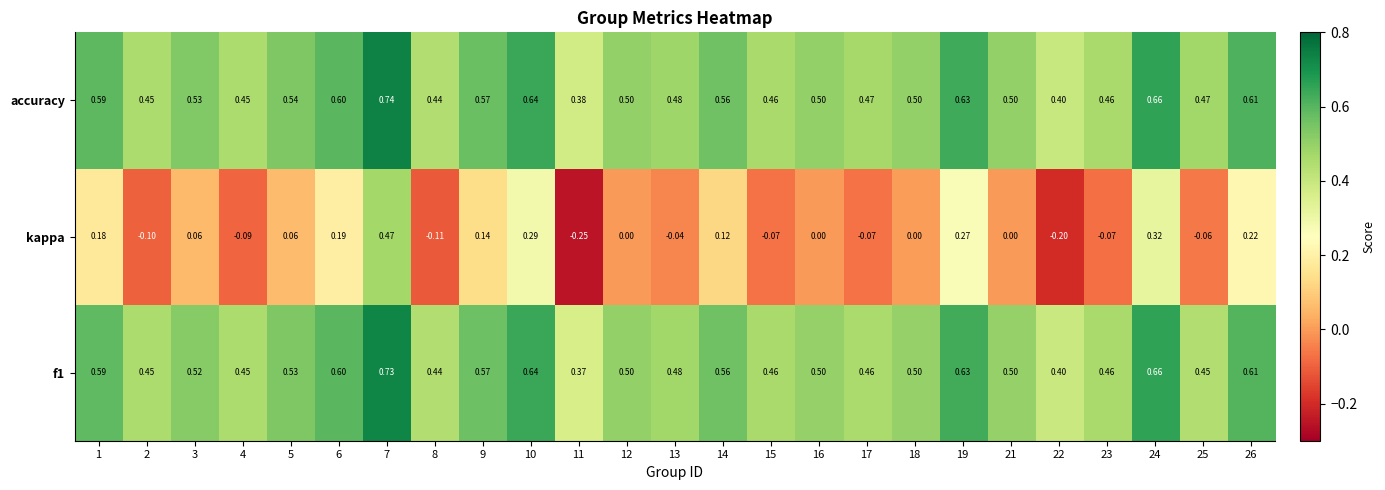

Which series changed the most between 9 and 17?

kappa